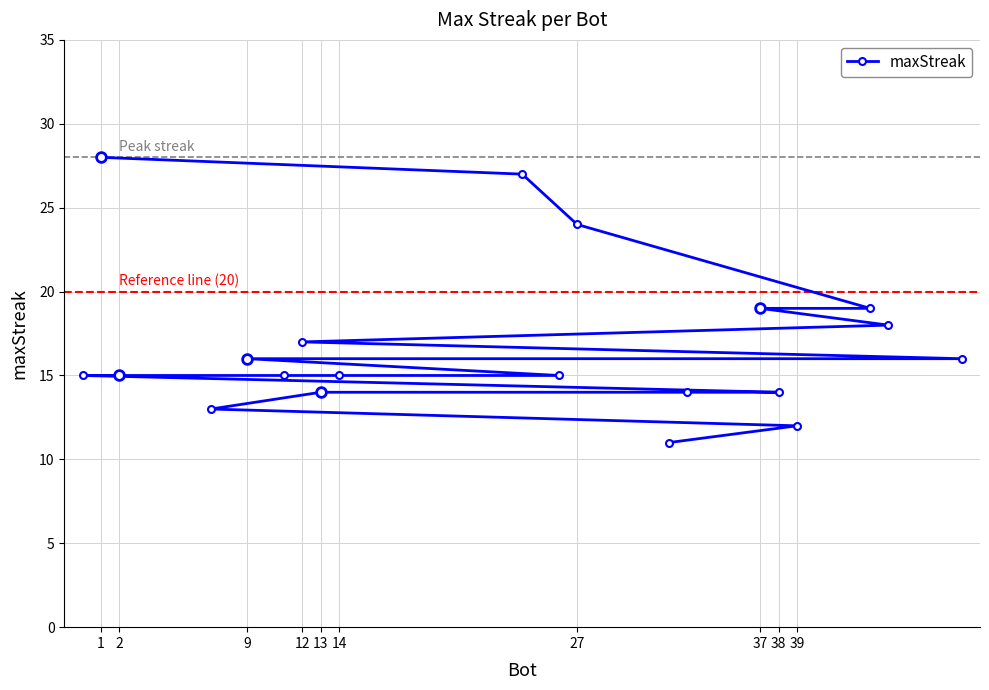

Count the number of data series in this chart.

1